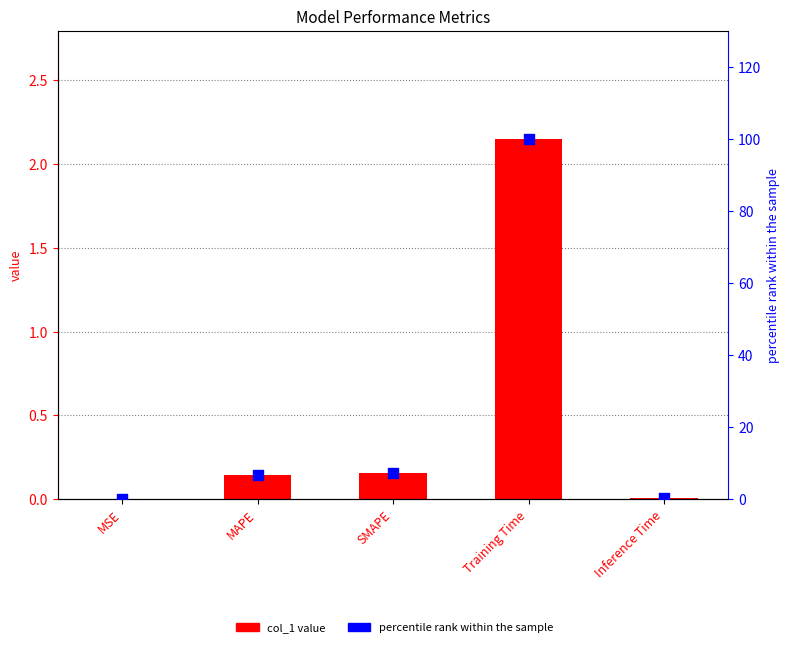

At which category is the sum across all series the highest?

Training Time